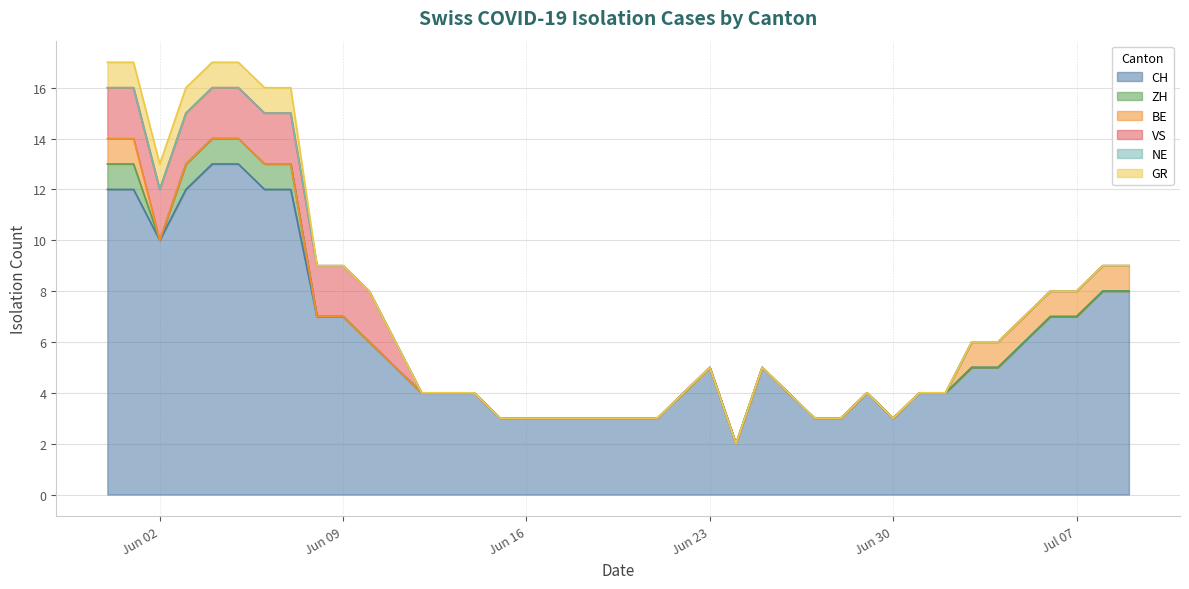

What is the total value across all series at 2020-07-05?

7